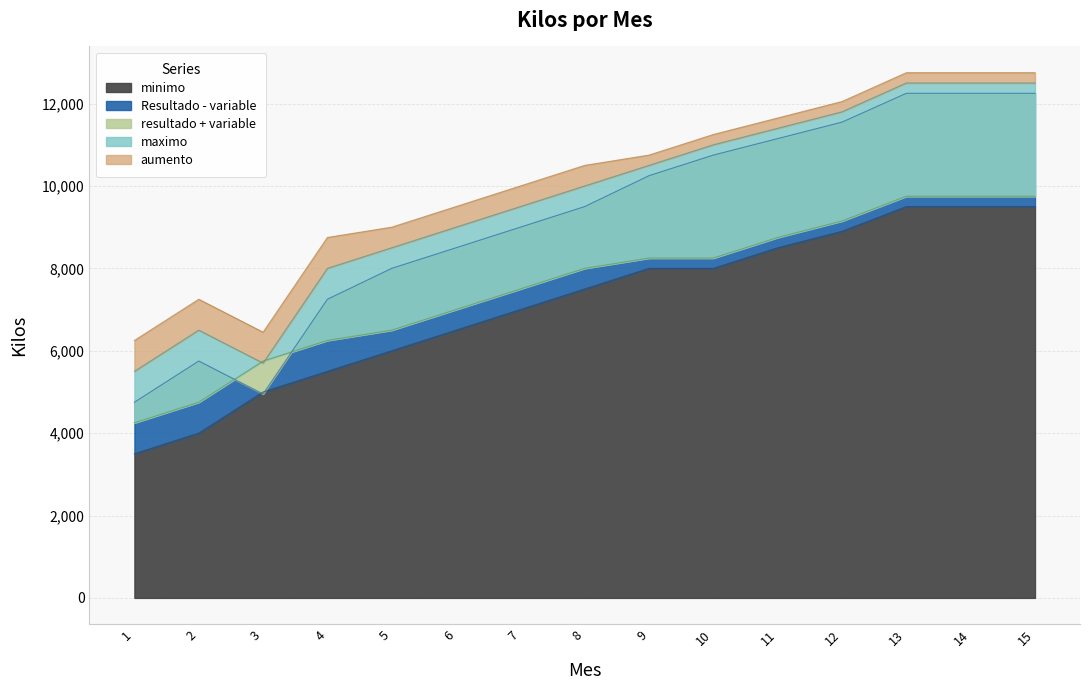

Read the resultado + variable value at 7.

7500